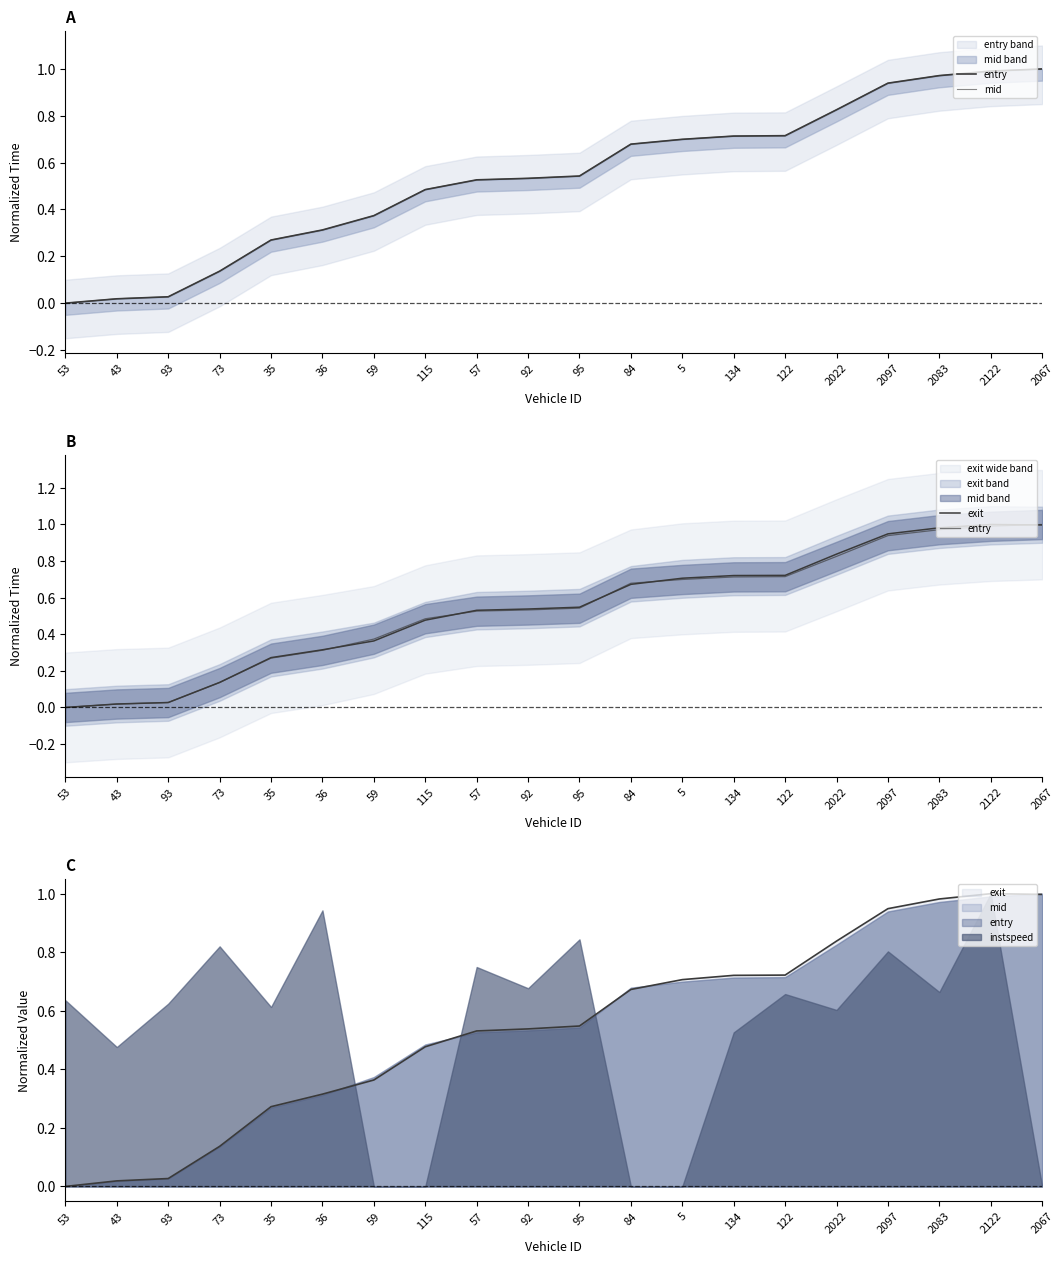

How many positive values does the entry series have?

19